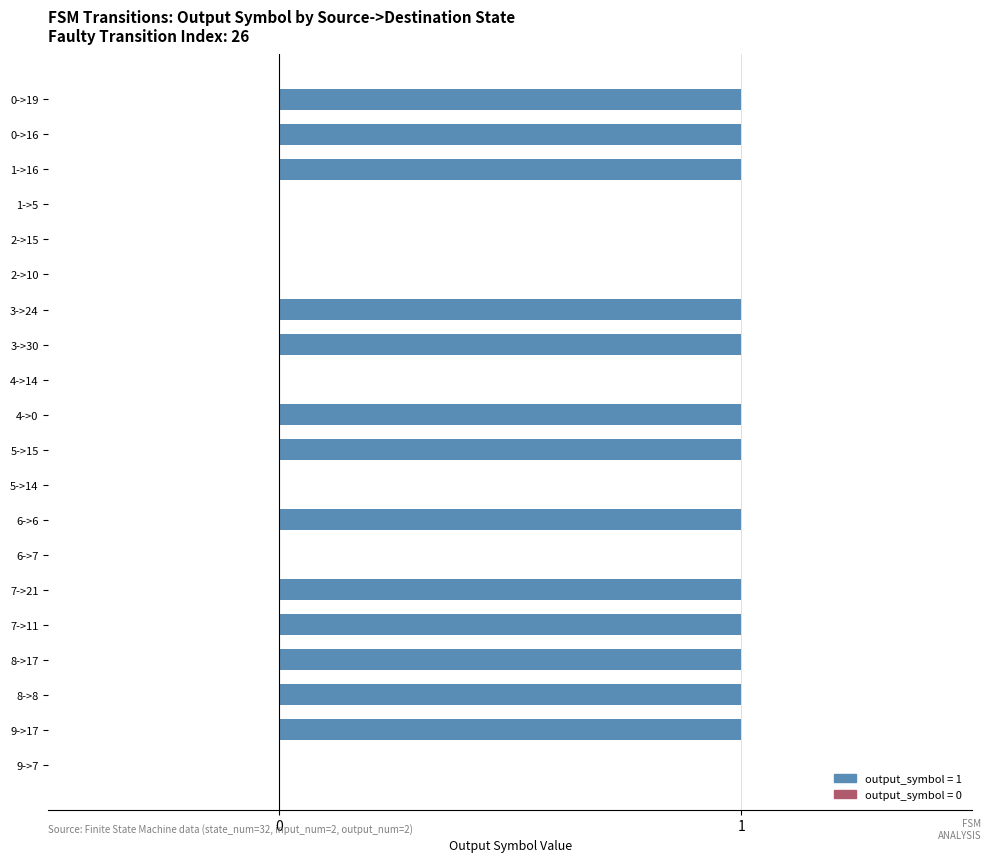

How many series are shown in this chart?

1